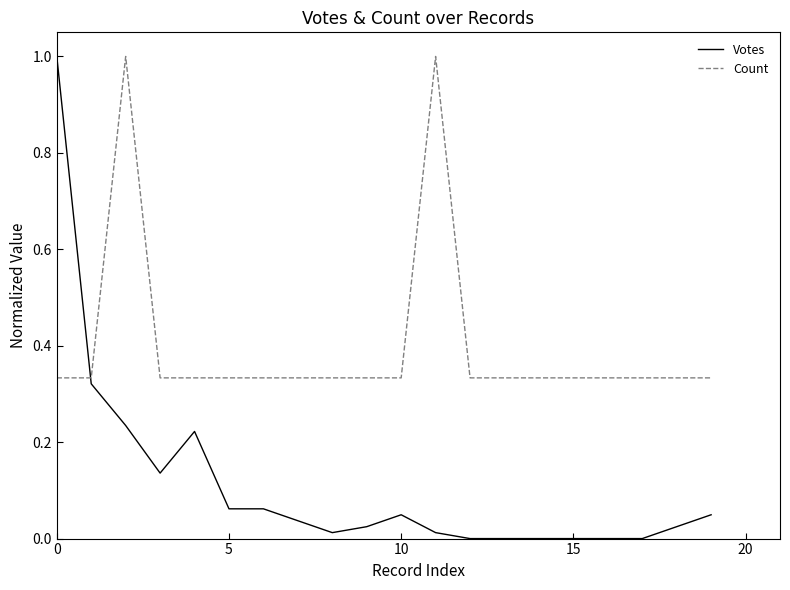

At how many categories does at least one series exceed 0?

20